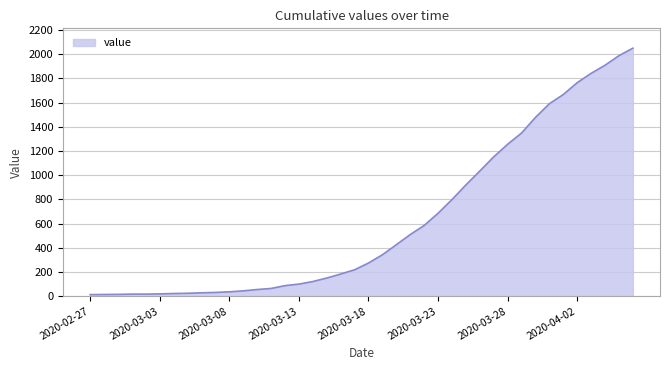

What is the average value?

622